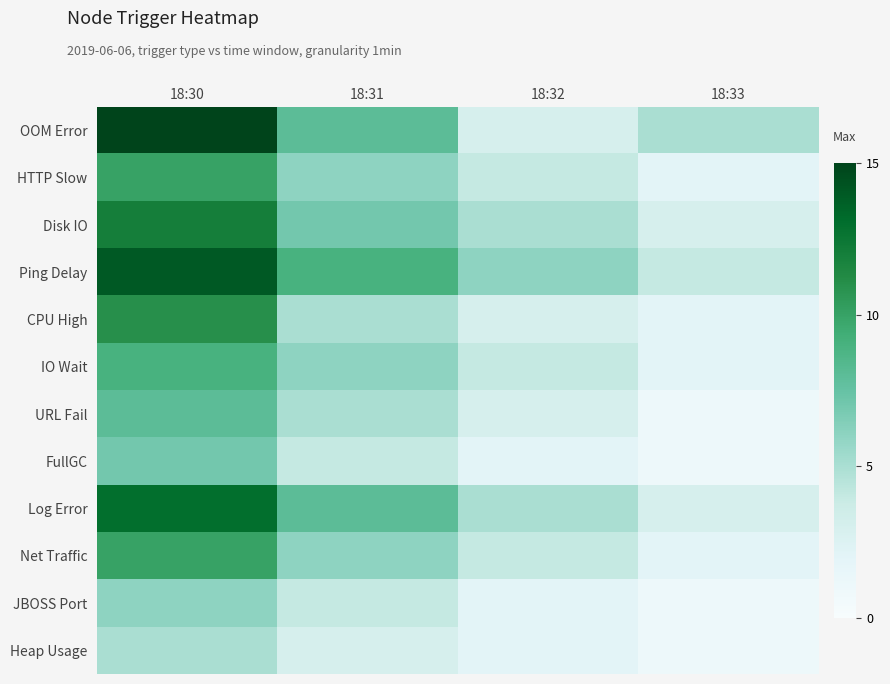

List the series in order of their peak value, highest first.

OOM Error, Ping Delay, Log Error, Disk IO, CPU High, HTTP Slow, Net Traffic, IO Wait, URL Fail, FullGC, JBOSS Port, Heap Usage